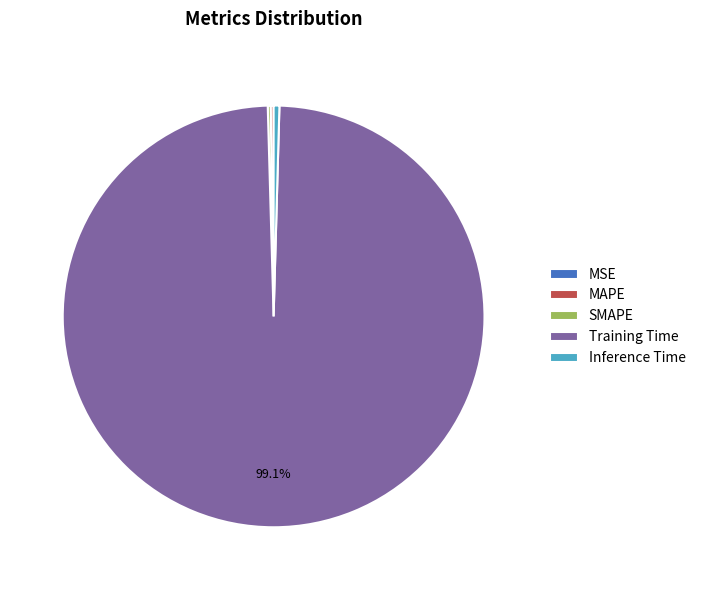

Which slice is the largest?

Training Time